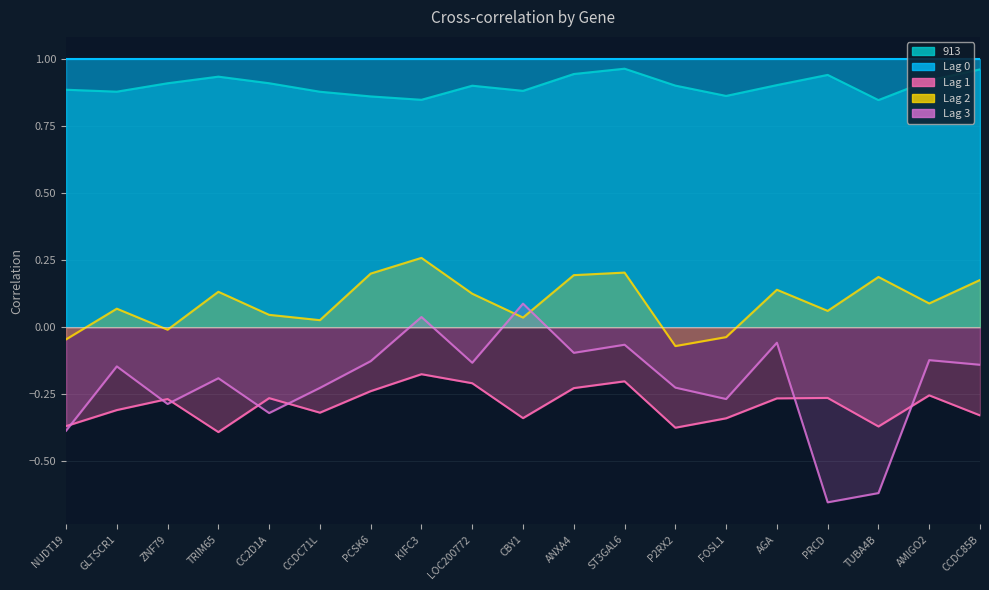

True or false: Lag 3 and 913 cross at least once.

False